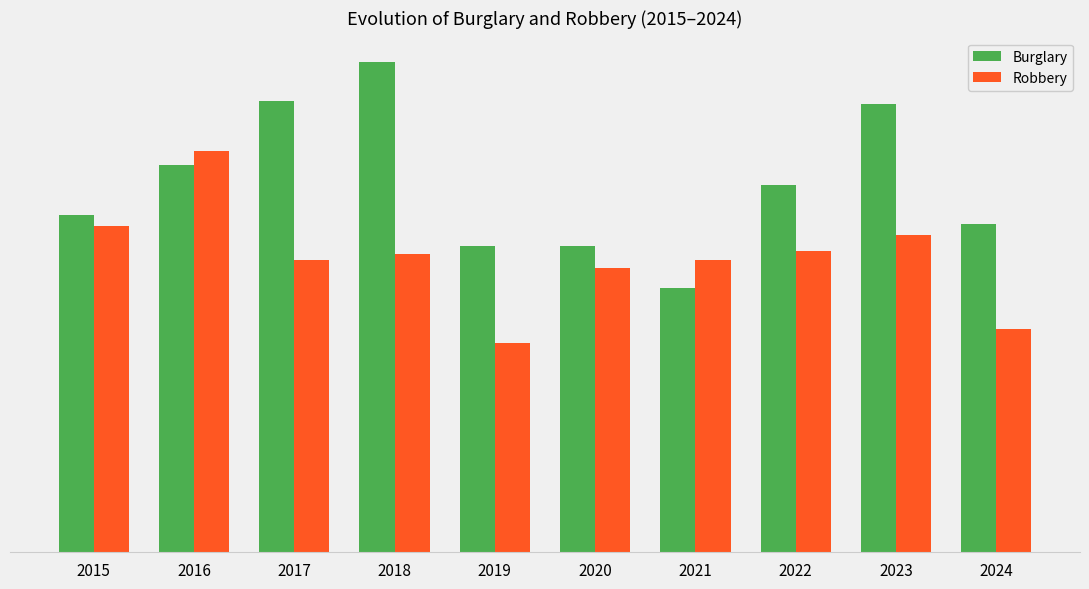

What are all the series names shown in the legend?

Burglary, Robbery